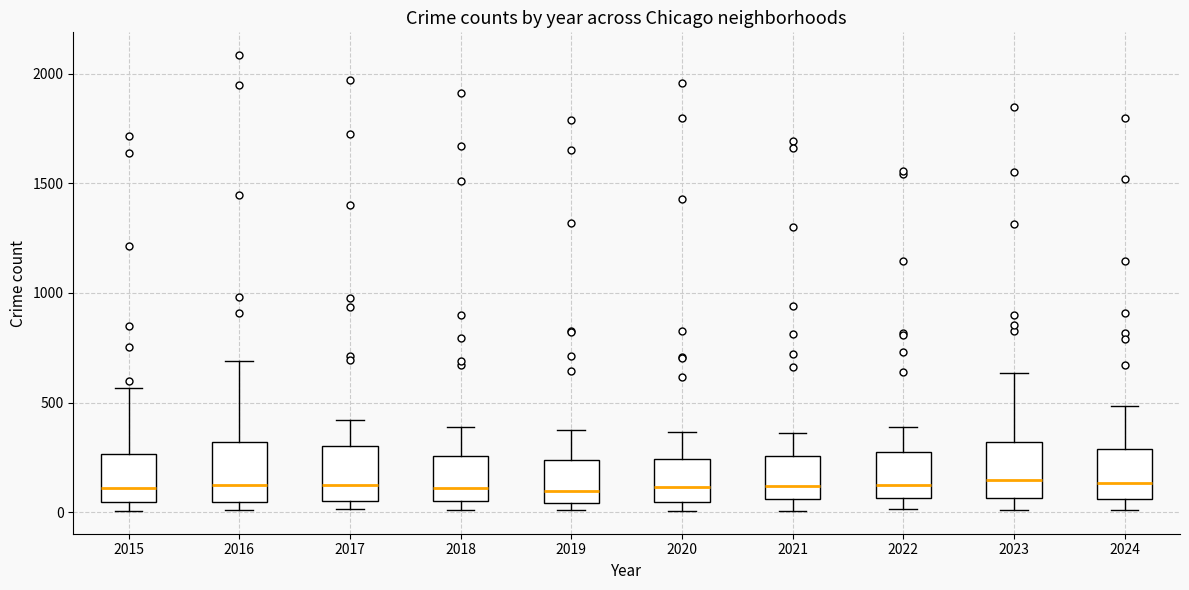

Reading left to right, transcribe this box plot: for each box, give where its median line is, the range the box spans, and where its two whiskers end, as read against the y-axis. The values are not printed on the chart, so give them approximately, as read against the axis.

2015: median 100, box 50 to 250, whiskers 0 to 550
2016: median 150, box 50 to 300, whiskers 0 to 700
2017: median 100, box 50 to 300, whiskers 0 to 400
2018: median 100, box 50 to 250, whiskers 0 to 400
2019: median 100, box 50 to 250, whiskers 0 to 400
2020: median 100, box 50 to 250, whiskers 0 to 350
2021: median 100, box 50 to 250, whiskers 0 to 350
2022: median 150, box 50 to 250, whiskers 0 to 400
2023: median 150, box 50 to 300, whiskers 0 to 650
2024: median 150, box 50 to 300, whiskers 0 to 500